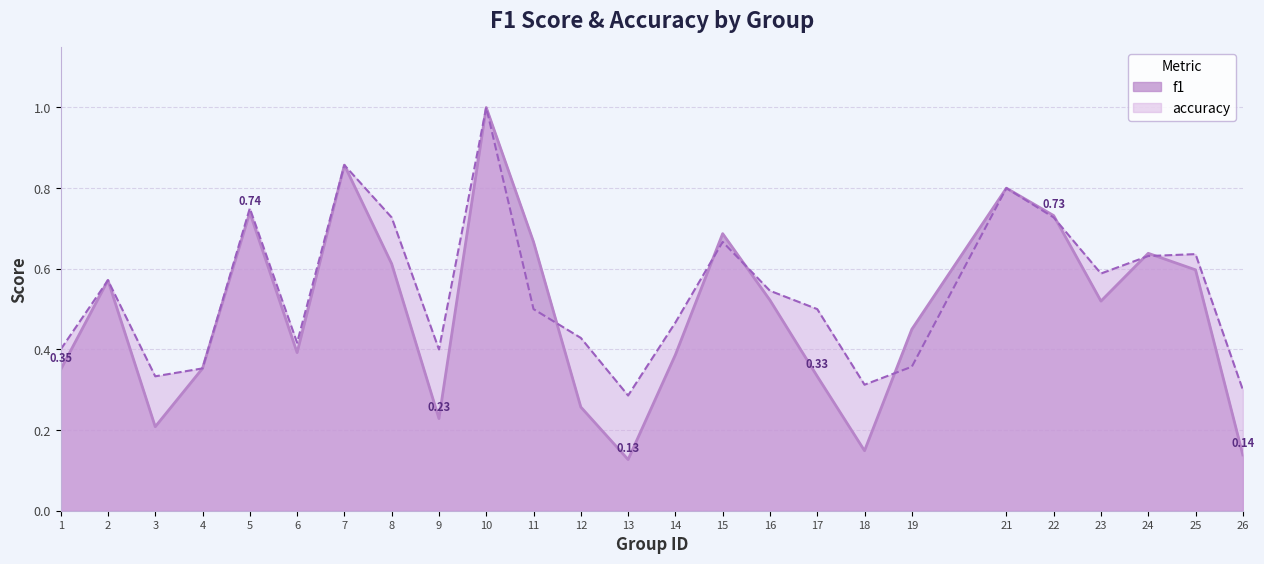

True or false: f1 has a value of 0.3 at 12.

True